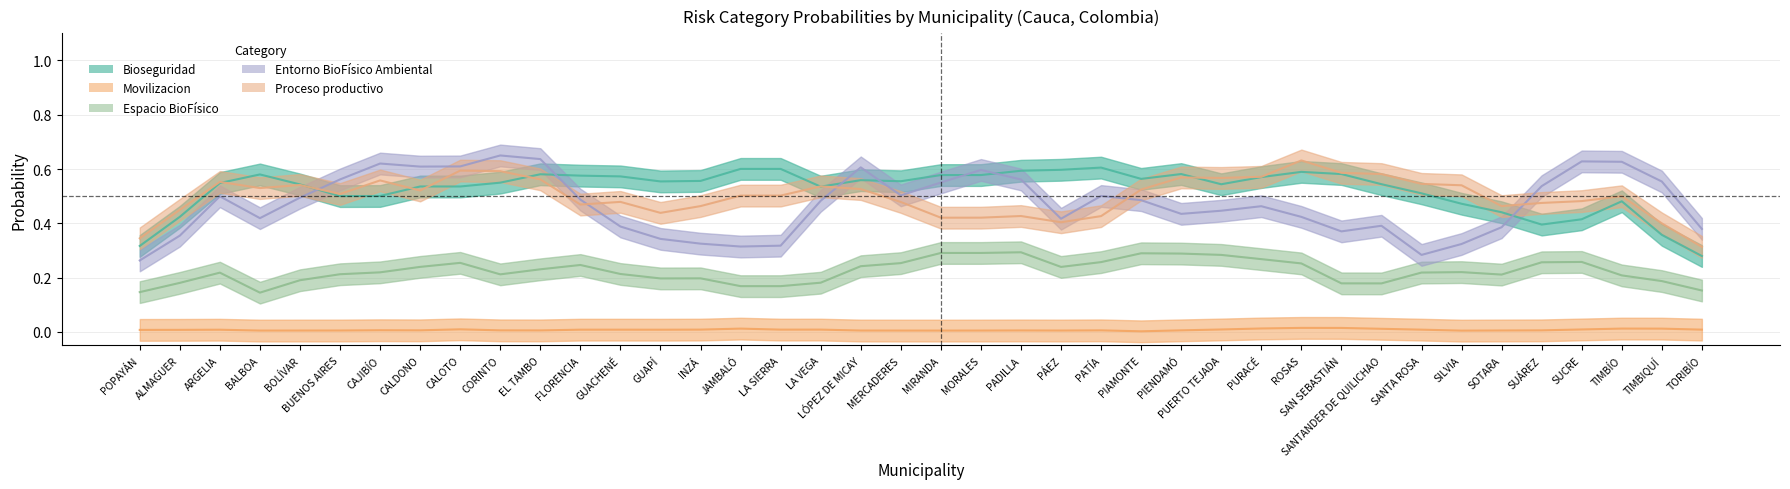

At how many categories does at least one series exceed 0?

40